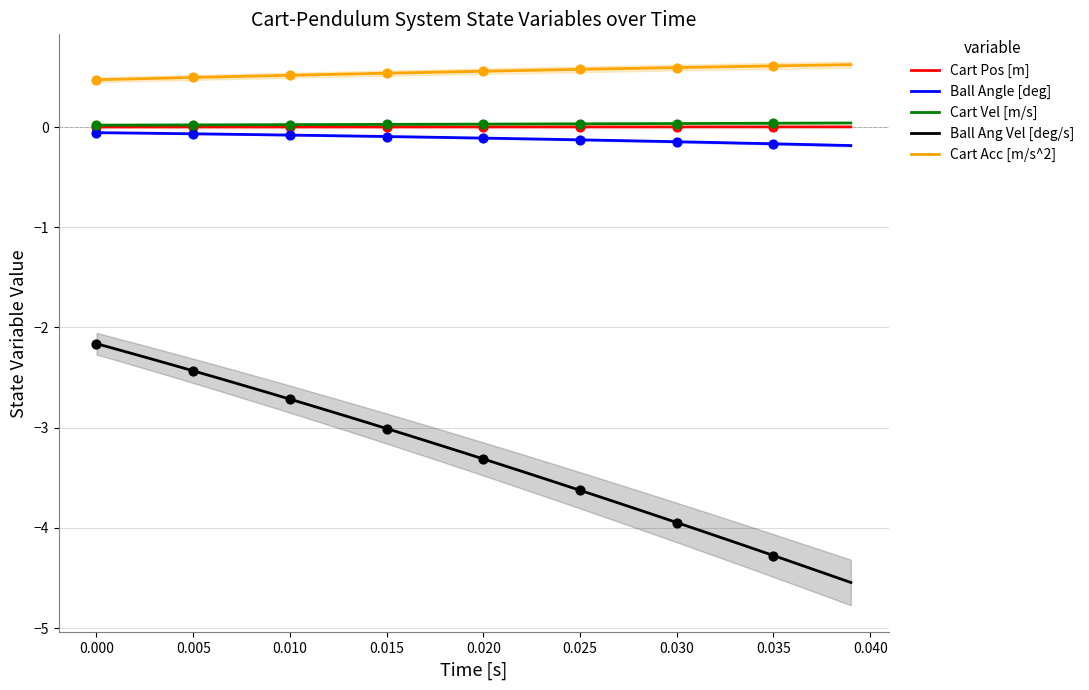

Which series contains the lowest Y value?

Ball Ang Vel [deg/s]